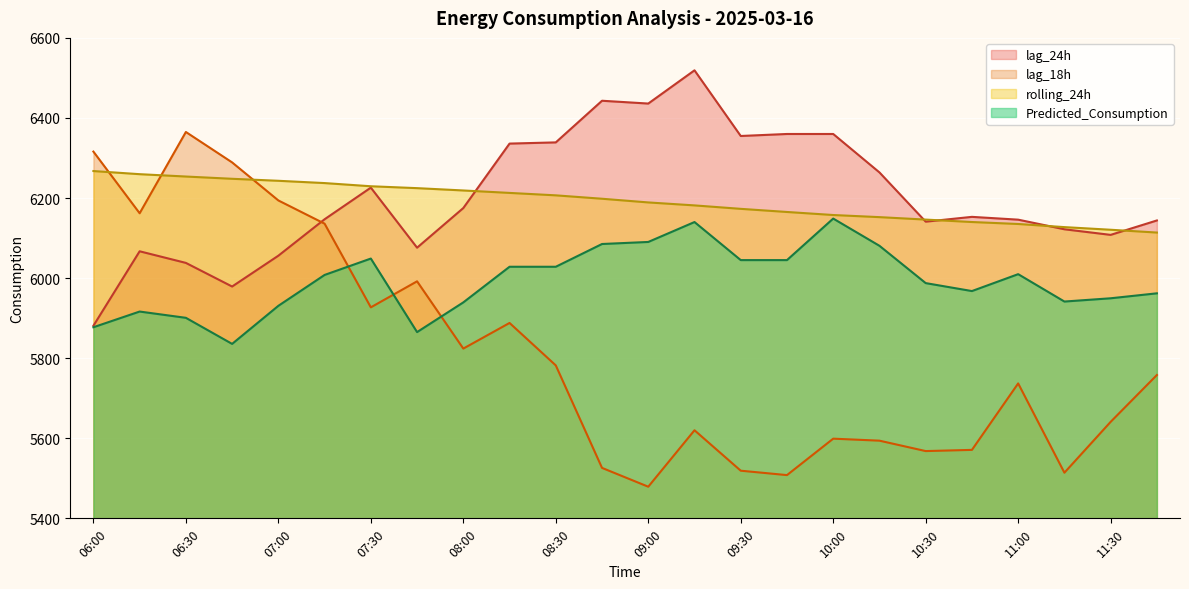

What is the lowest value of the lag_18h series?

5479.0